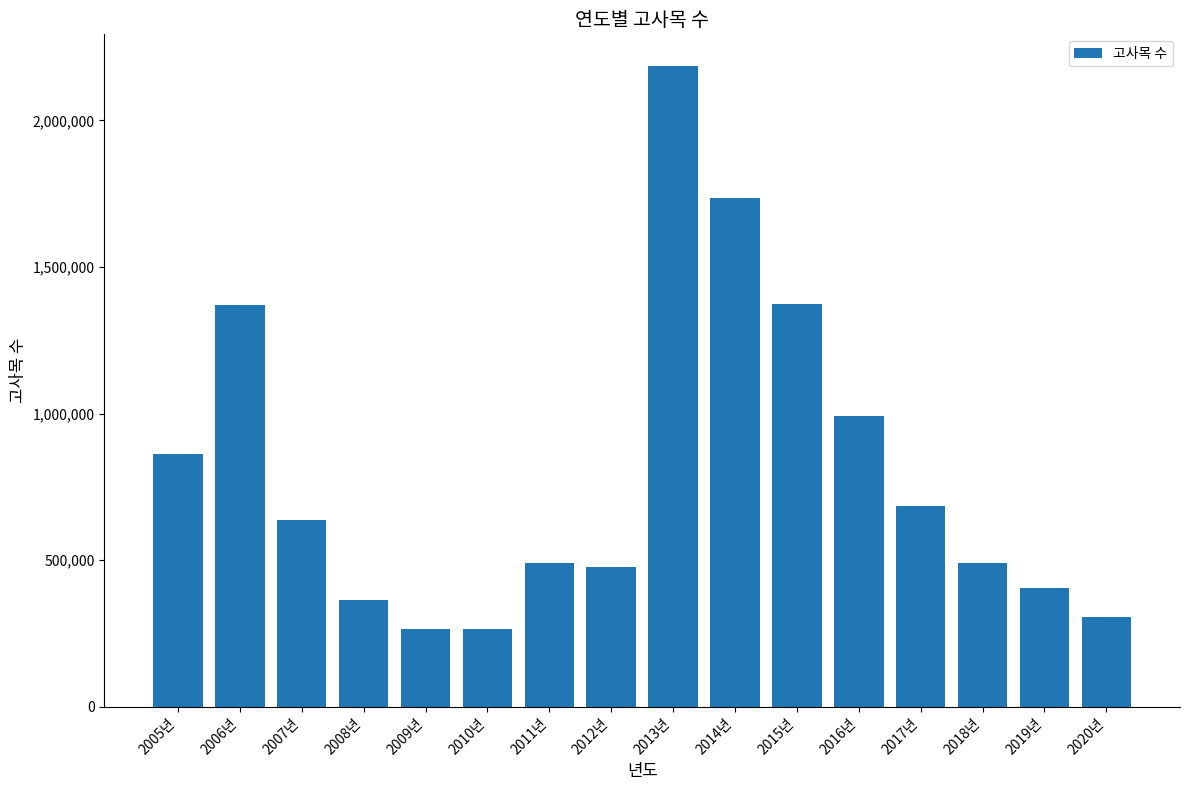

The value at 2020년 is 307919. True or false?

True